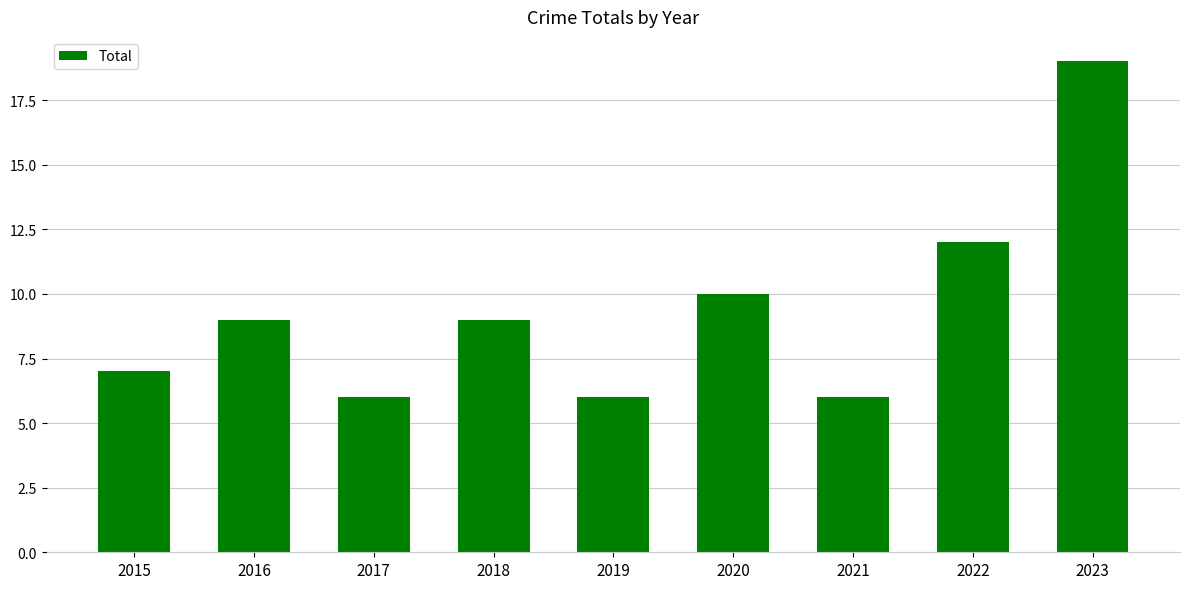

What is the value of the 2nd bar from the left?

9